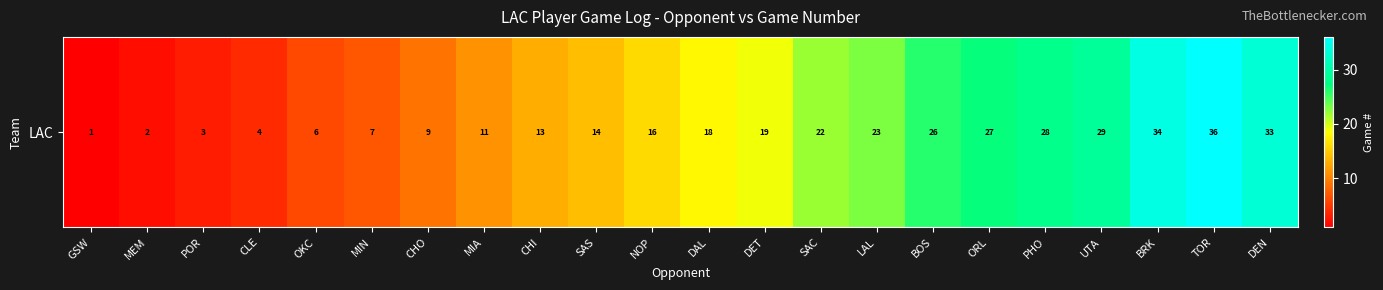

At which label does the data first exceed 18?

DET